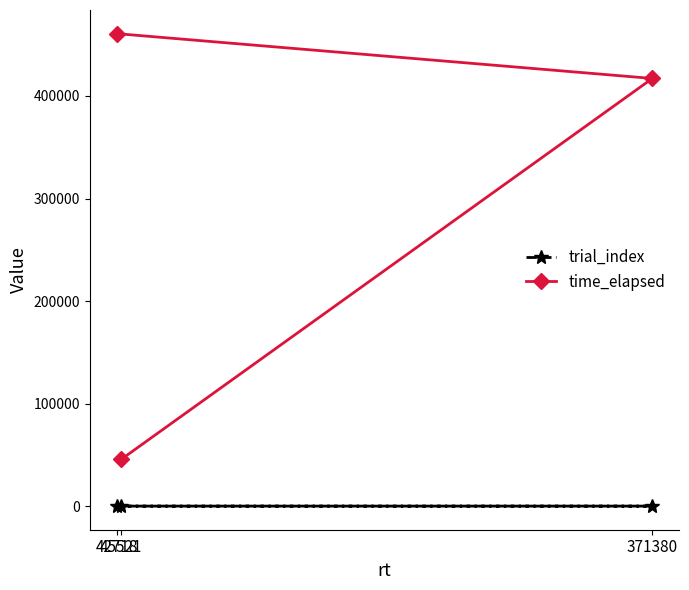

Reading right to left, list all the values displayed in this chart.

trial_index: 2	1	0
time_elapsed: 460824	417096	45523